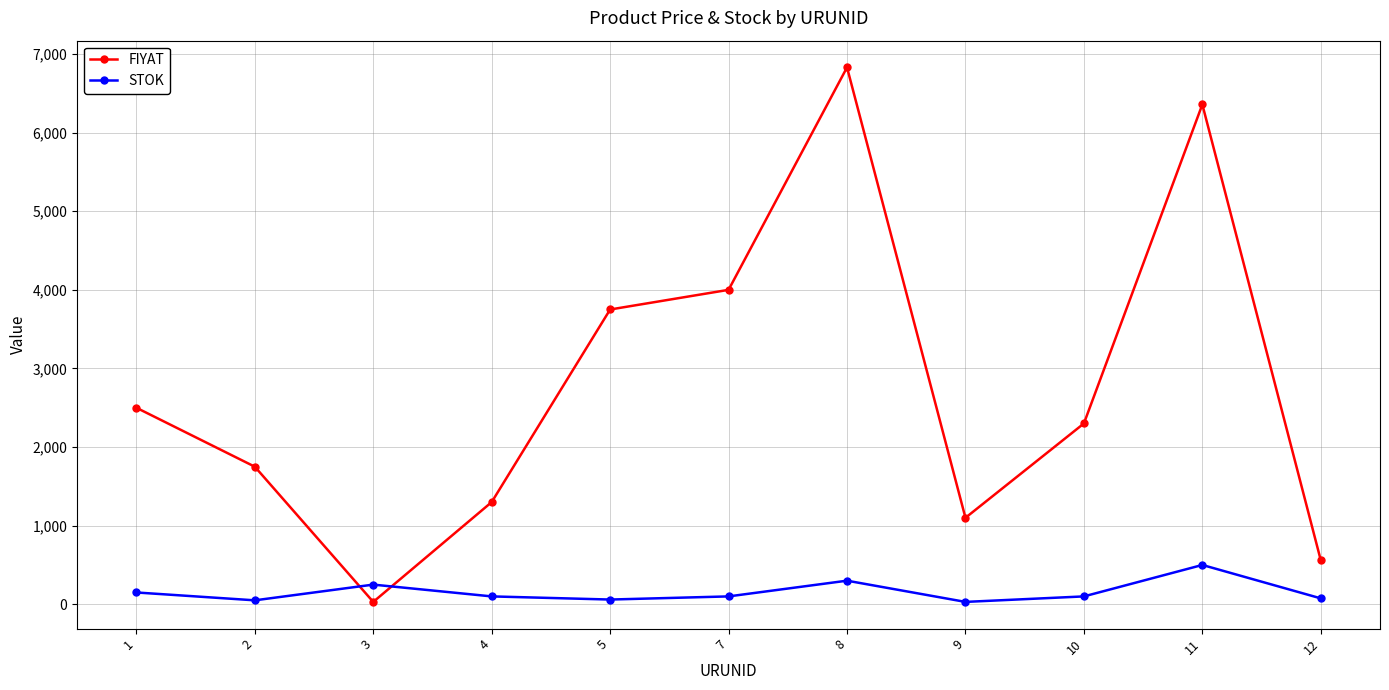

Which series ends up on top after the final intersection of STOK and FIYAT?

FIYAT